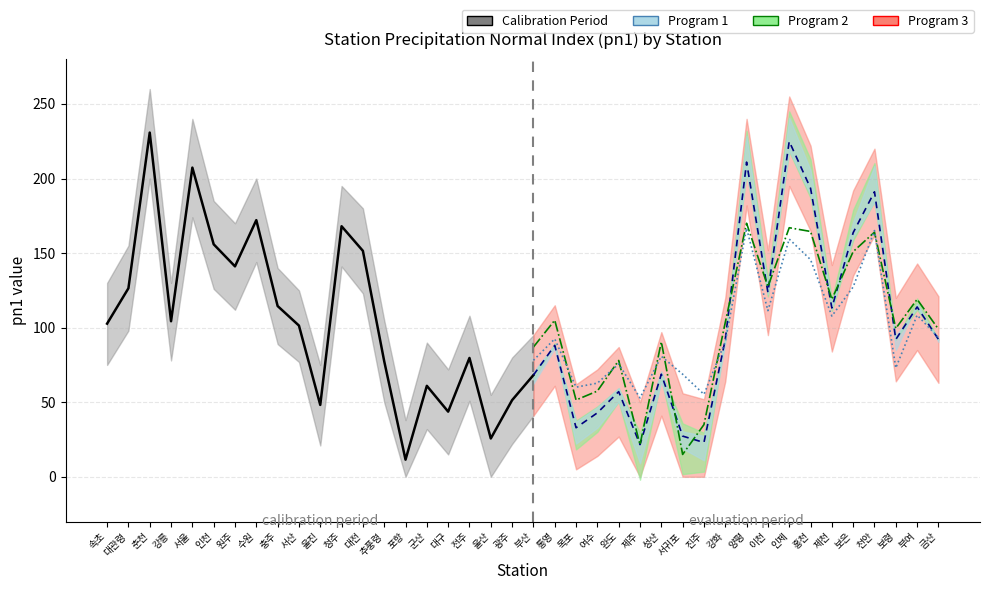

What is the sum of all values?

2242.9